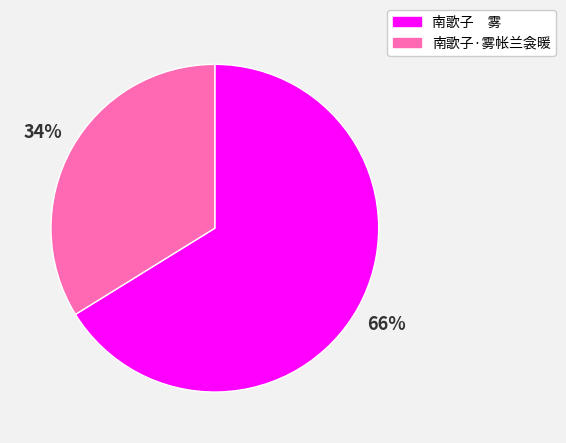

Which has a higher value, 南歌子 雾 or 南歌子·雾帐兰衾暖?

南歌子 雾